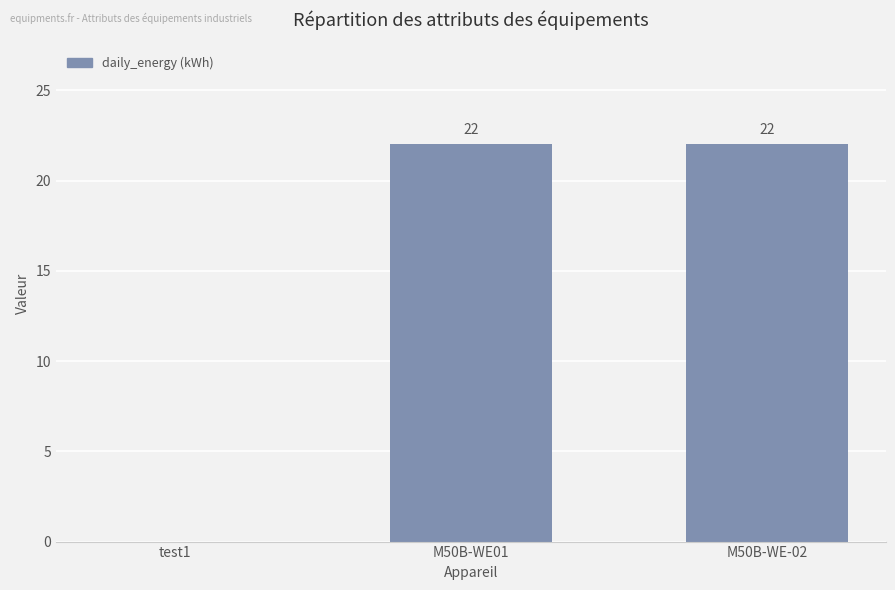

What value does the data have at M50B-WE01?

22